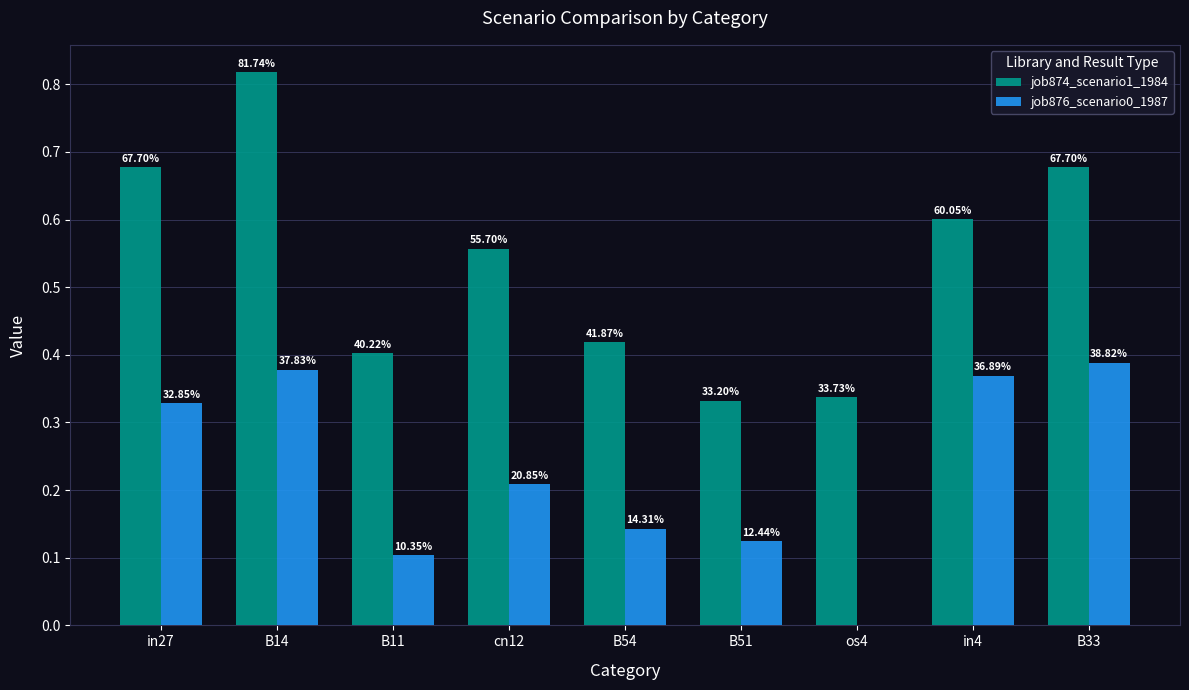

Reading left to right, list all the values displayed in this chart.

job874_scenario1_1984: 0.7	0.8	0.4	0.6	0.4	0.3	0.3	0.6	0.7
job876_scenario0_1987: 0.3	0.4	0.1	0.2	0.1	0.1	0.0	0.4	0.4